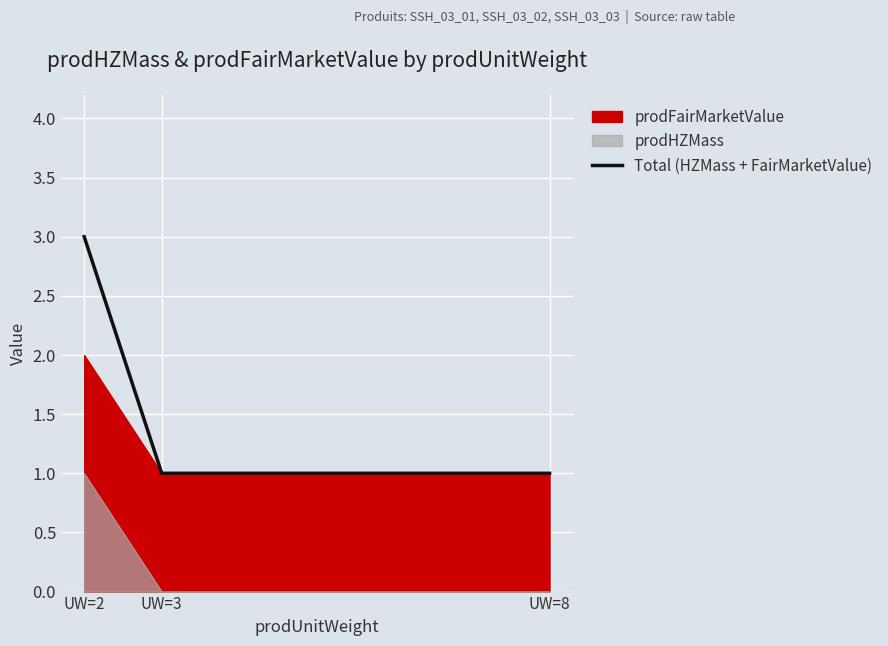

List the labels in order of value, largest first.

UW=2, UW=3, UW=8